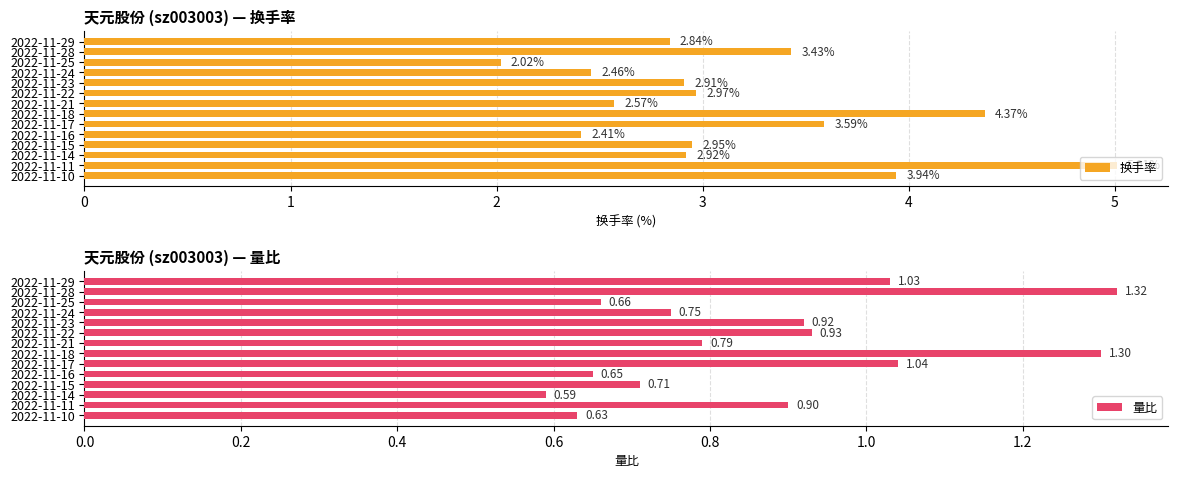

What is the average value of the 换手率 series?

3.2